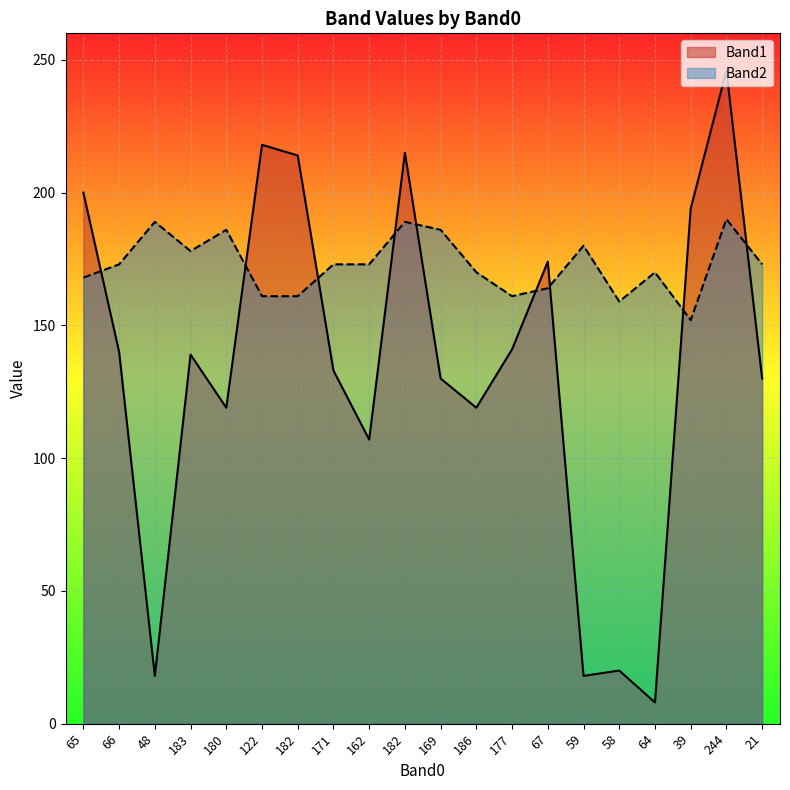

In Band2, how many points are lower than both neighbors (excluding endpoints)?

4